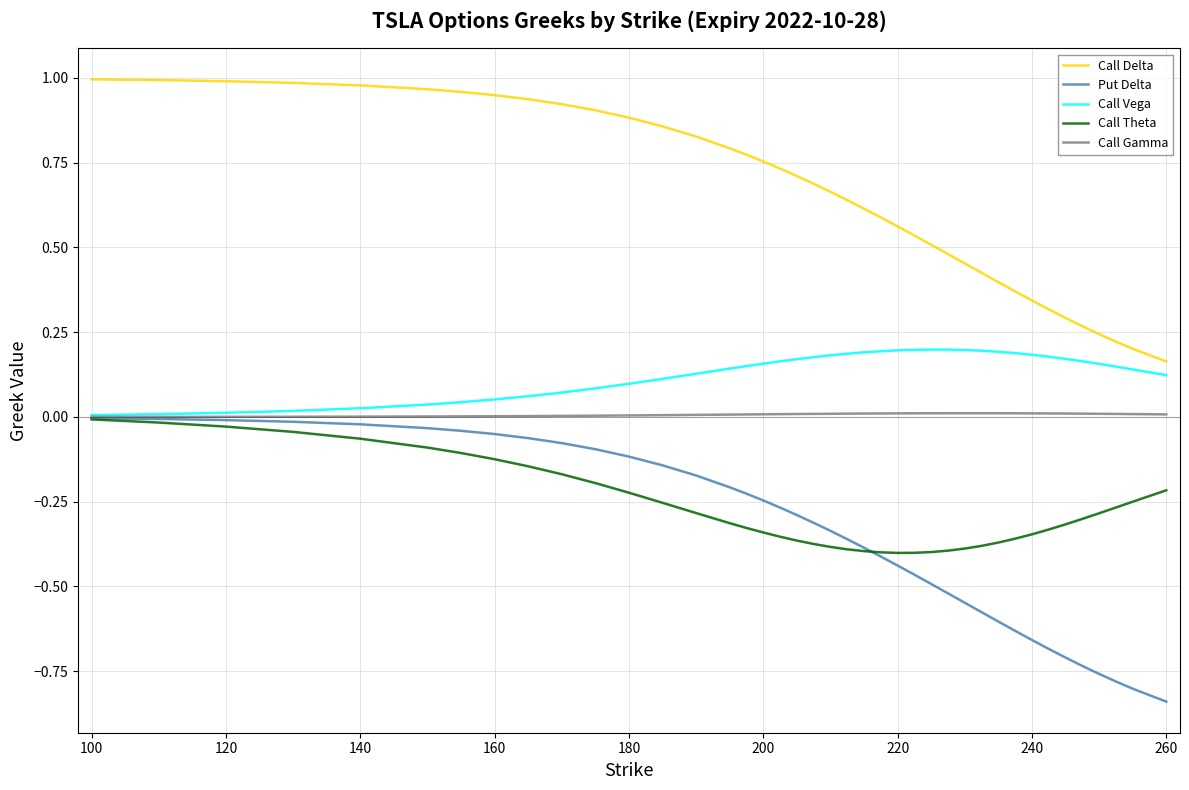

True or false: Call Gamma and Call Delta cross at least once.

False